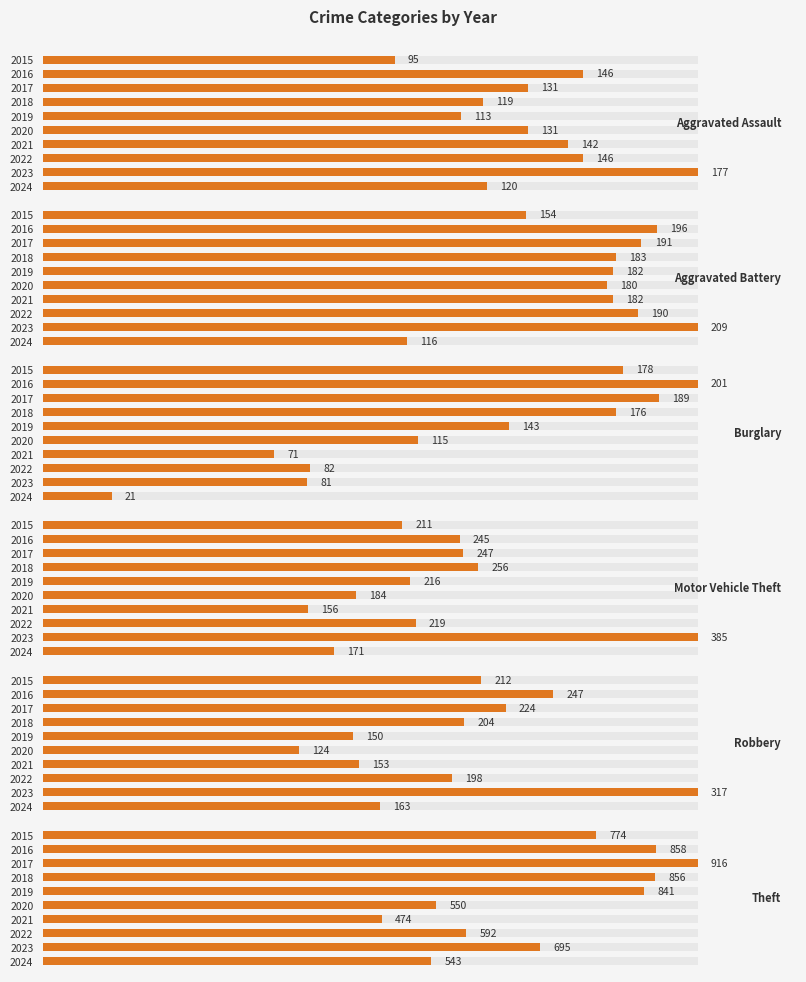

Between 2020 and 2022, which is larger?

2022